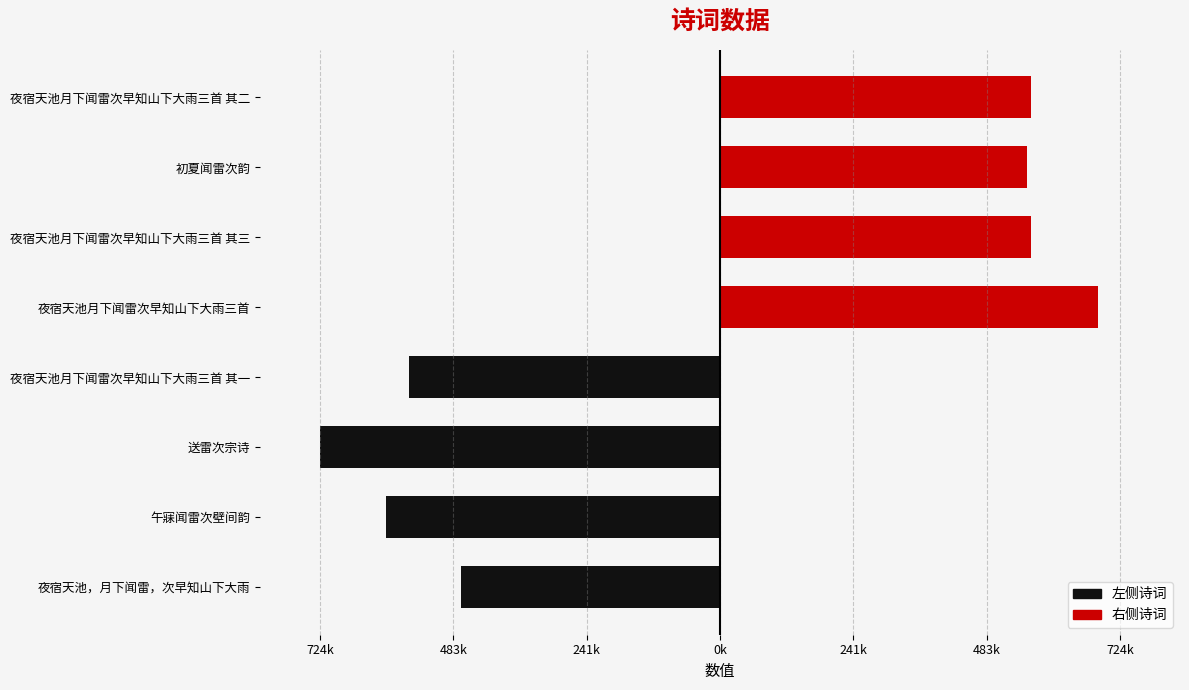

At 241k, list the series in order from smallest to largest.

左侧诗词, 右侧诗词